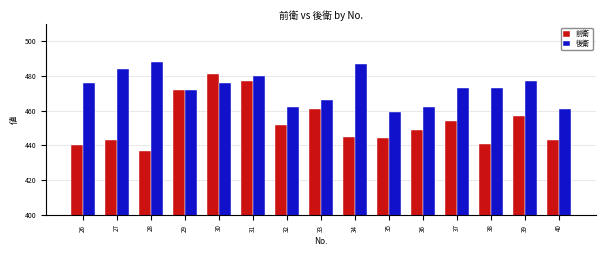

Reading left to right, transcribe all the data shown in this chart.

前衛: 440	443	437	472	481	477	452	461	445	444	449	454	441	457	443
後衛: 476	484	488	472	476	480	462	466	487	459	462	473	473	477	461